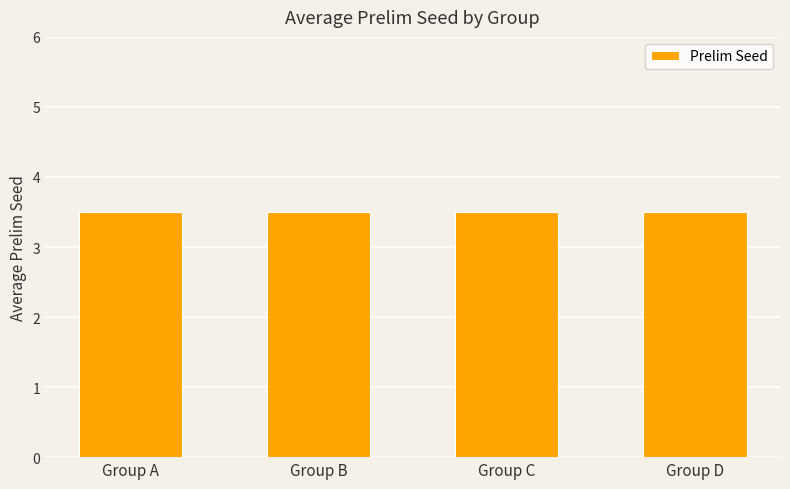

Which has a higher value, Group D or Group D?

Group D